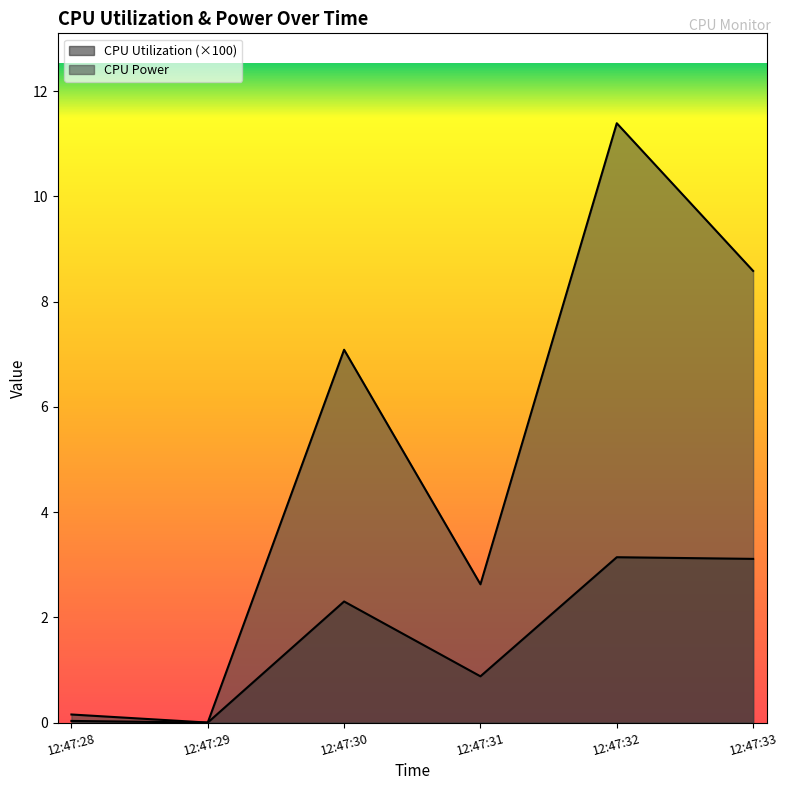

Which series has the largest range (max minus min)?

CPU Power